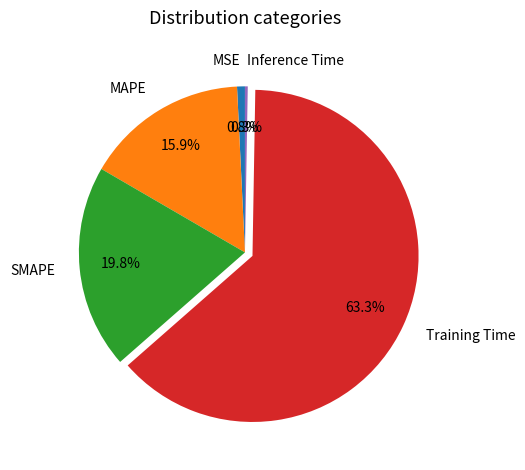

What percentage do MAPE and SMAPE together represent?

35.7%